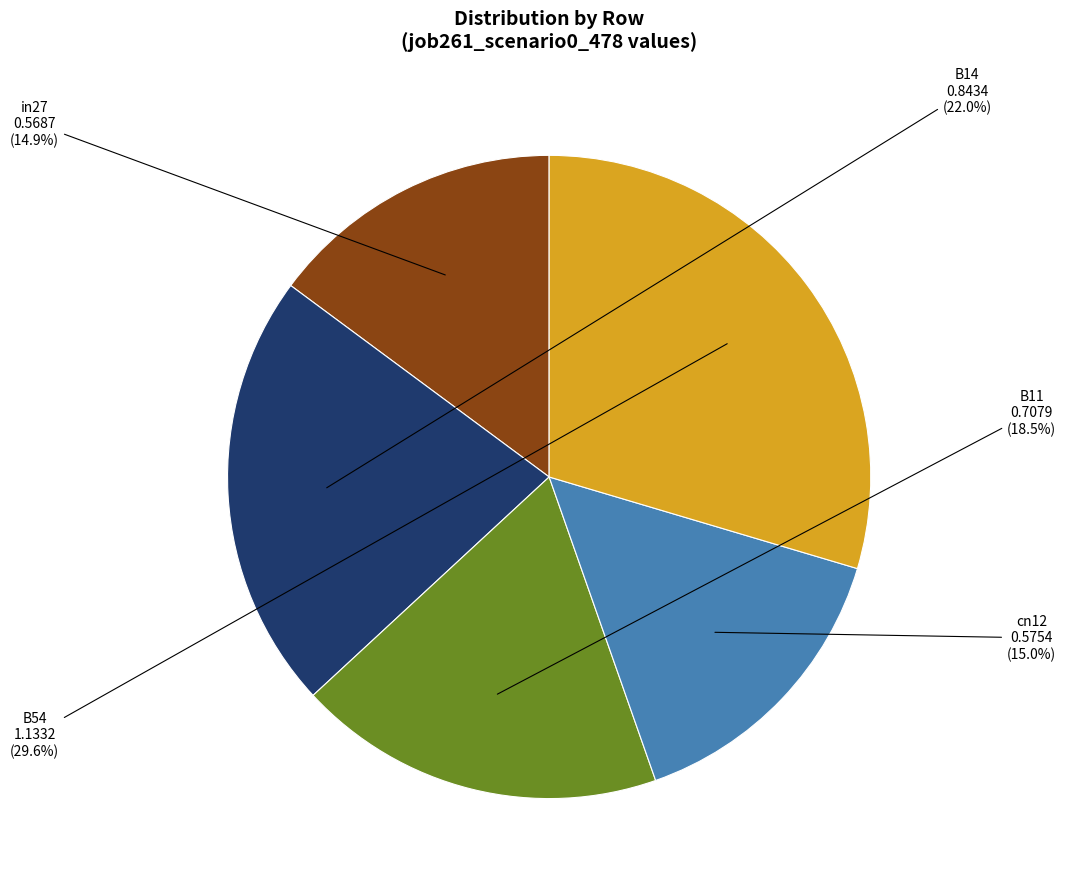

Is there a majority slice in this chart?

No